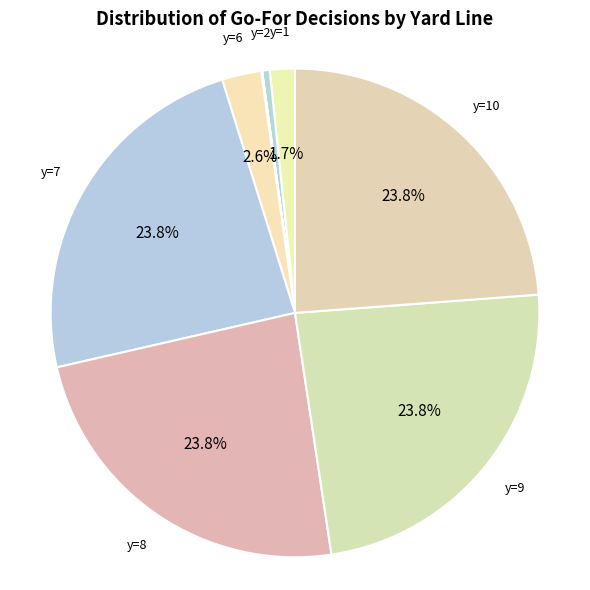

Count the number of slices in the pie.

10